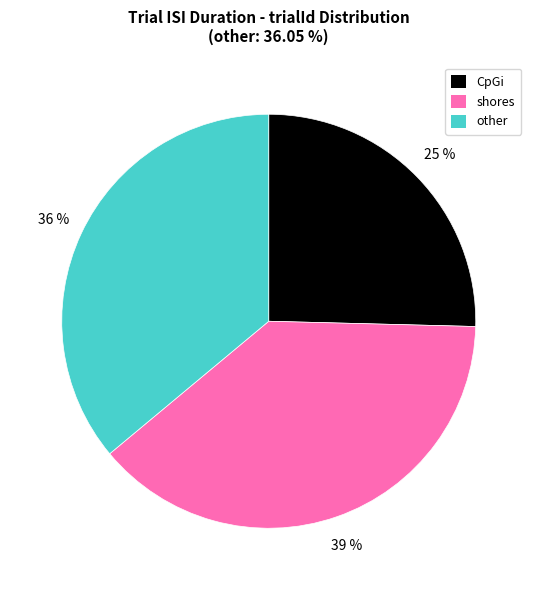

Is there a majority slice in this chart?

No